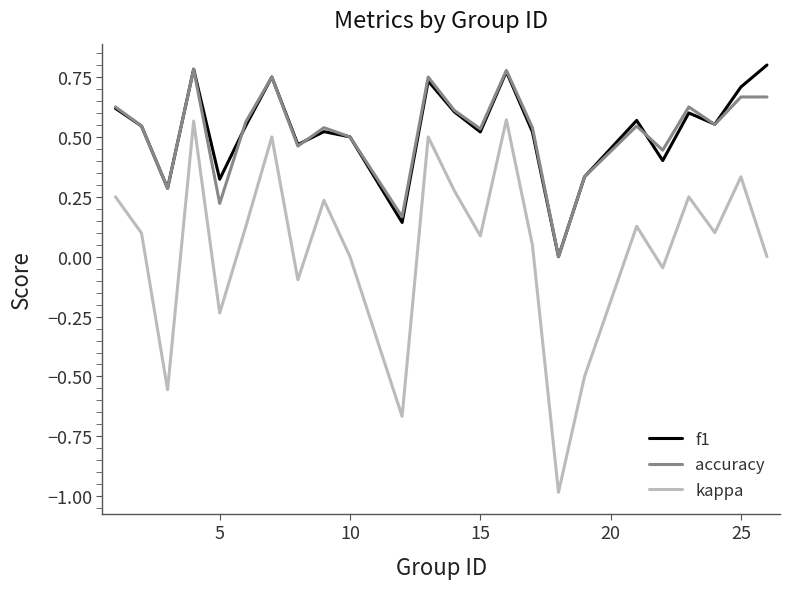

What is the smallest value displayed?

-1.0